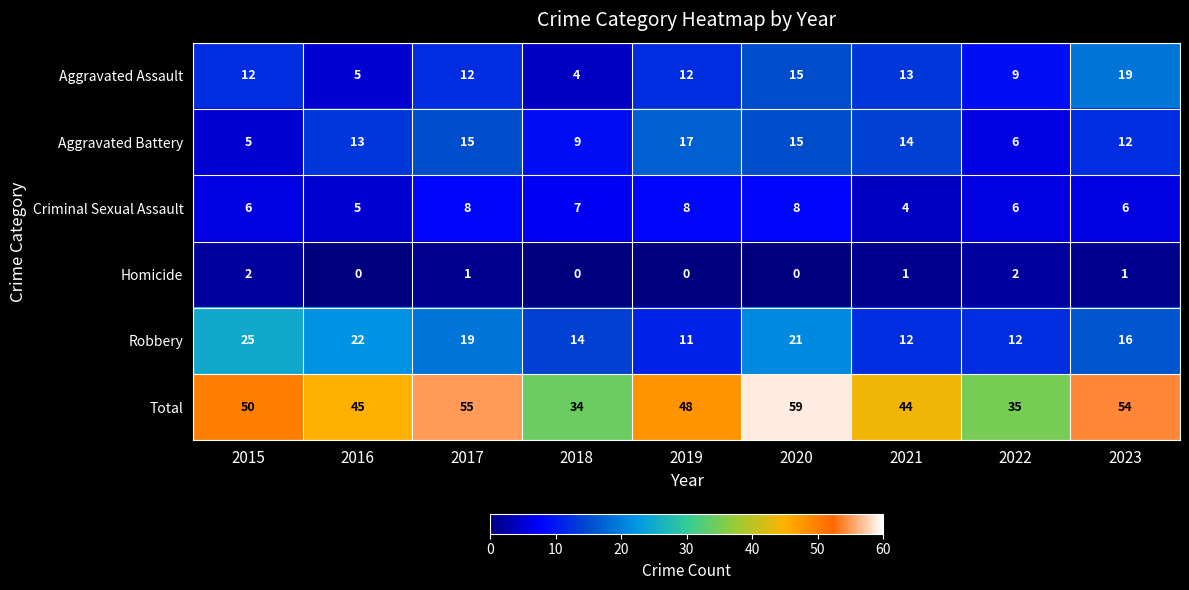

At which label does Total first exceed 48?

2015